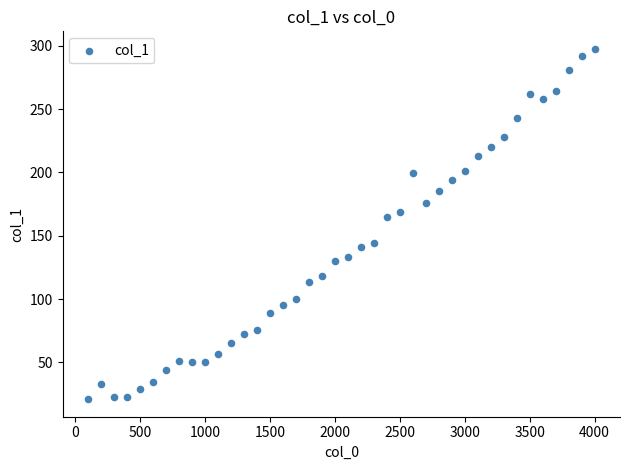

What Y value in the scatter plot is closest to 159?

165.0